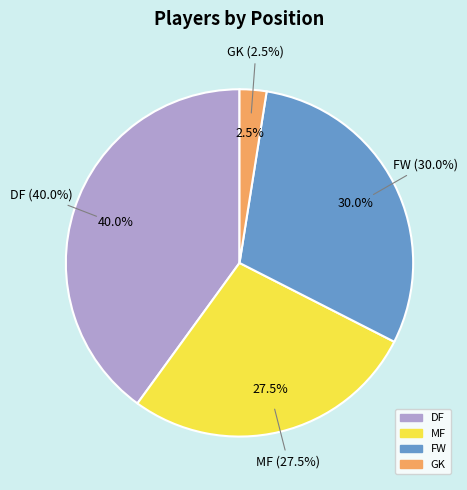

True or false: MF accounts for 22% of the total.

False